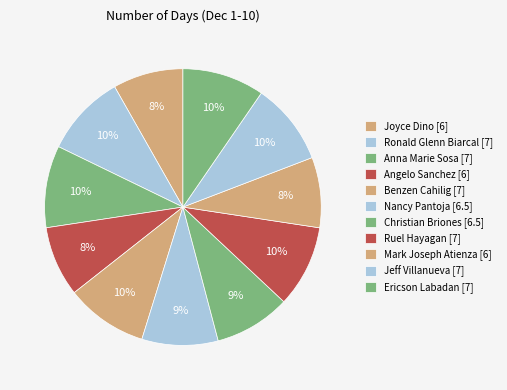

How many segments does this pie chart have?

11